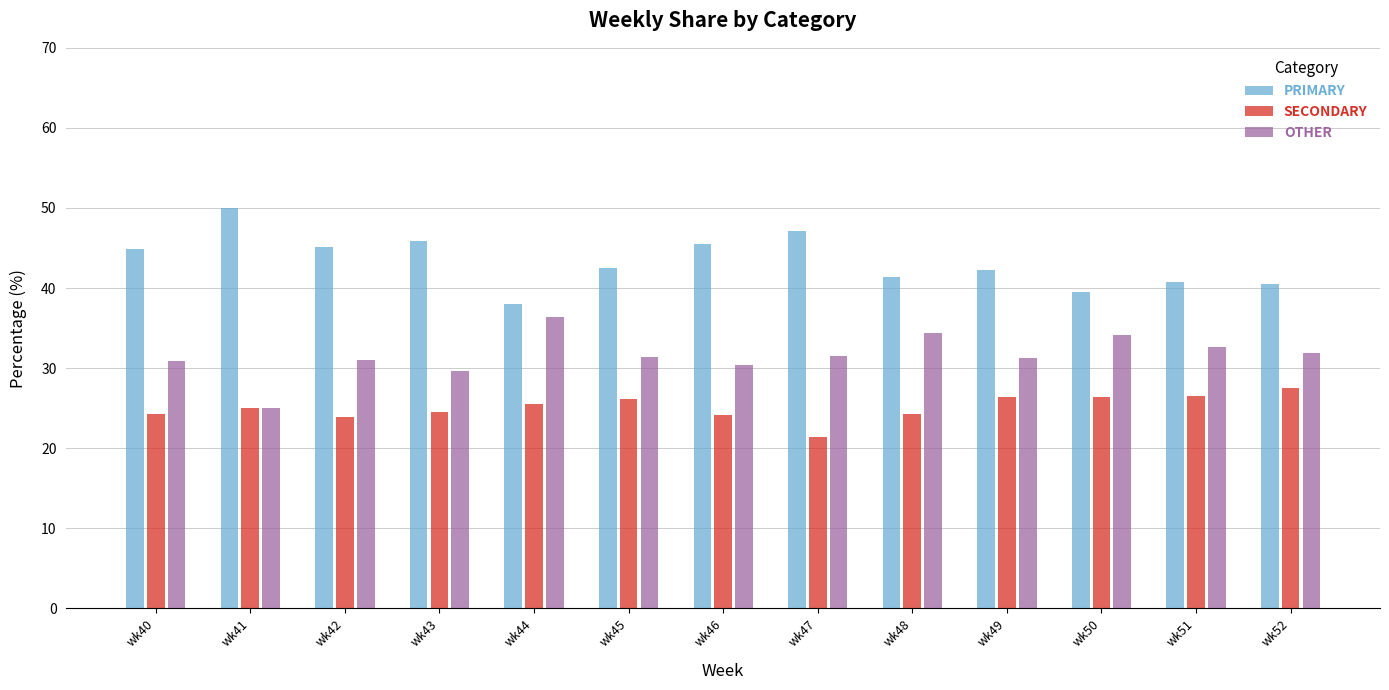

How many distinct data groups are displayed?

3